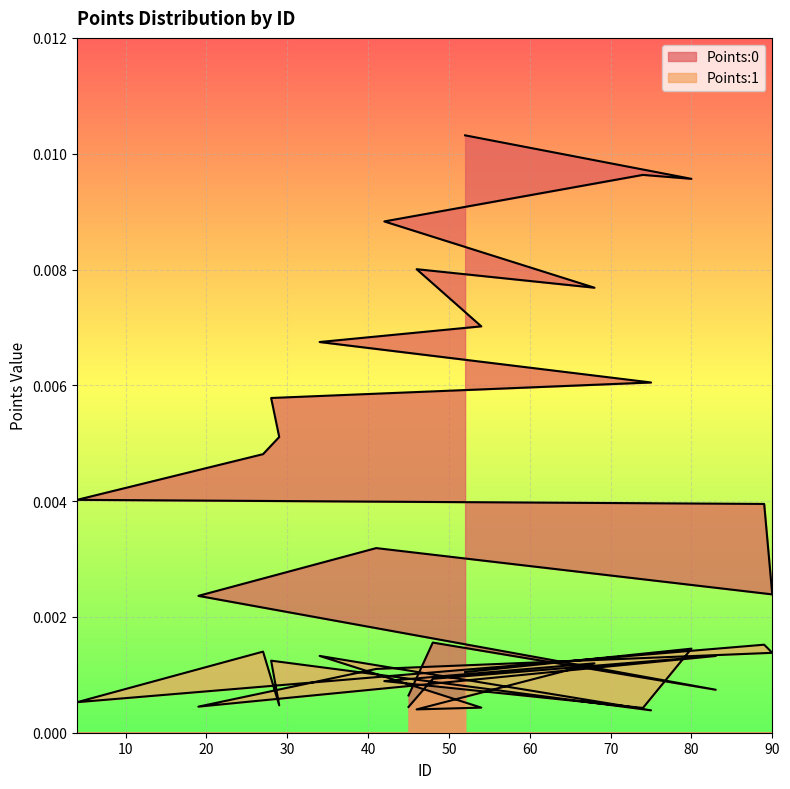

At how many categories does at least one series exceed 0?

20